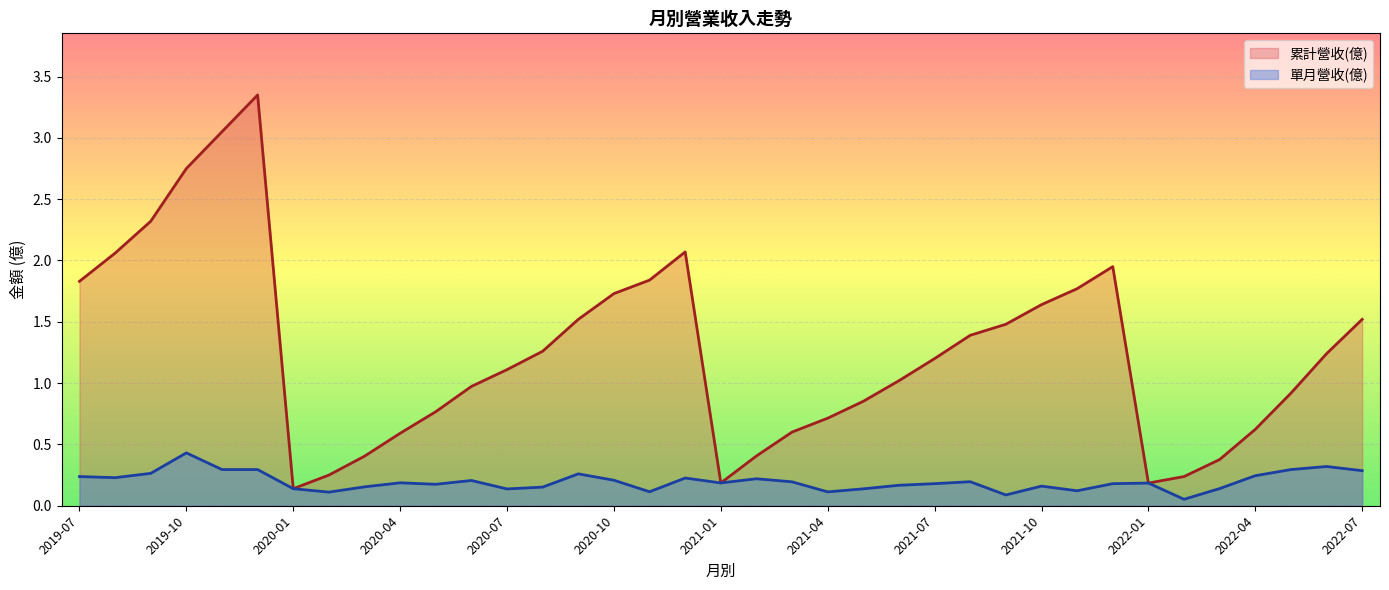

How many lines are shown in the chart?

2